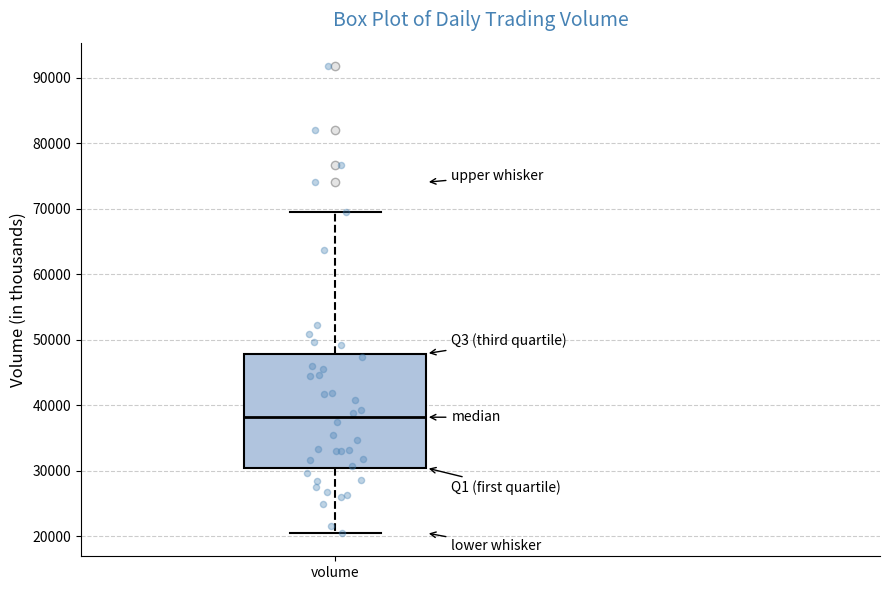

Where does the median line of the box for volume sit on the y-axis? The values are not printed on the chart, so give them approximately, as read against the axis.

38000